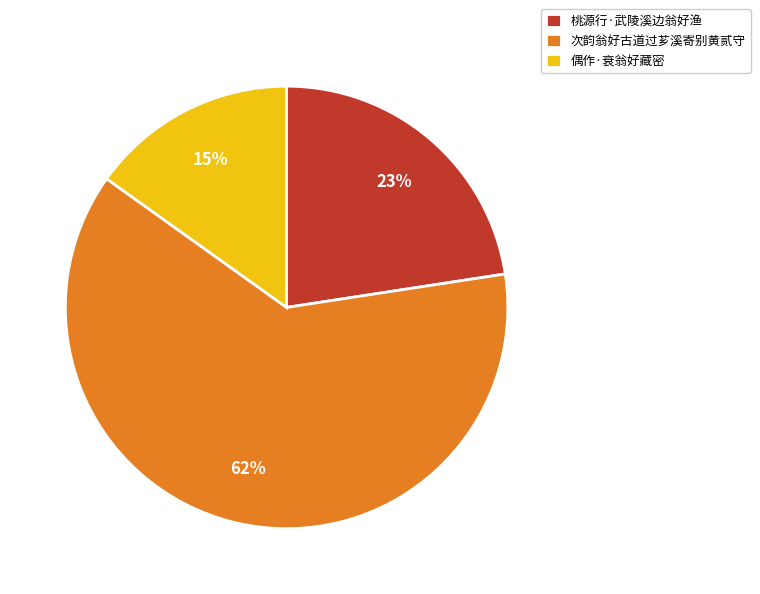

Count the number of slices in the pie.

3